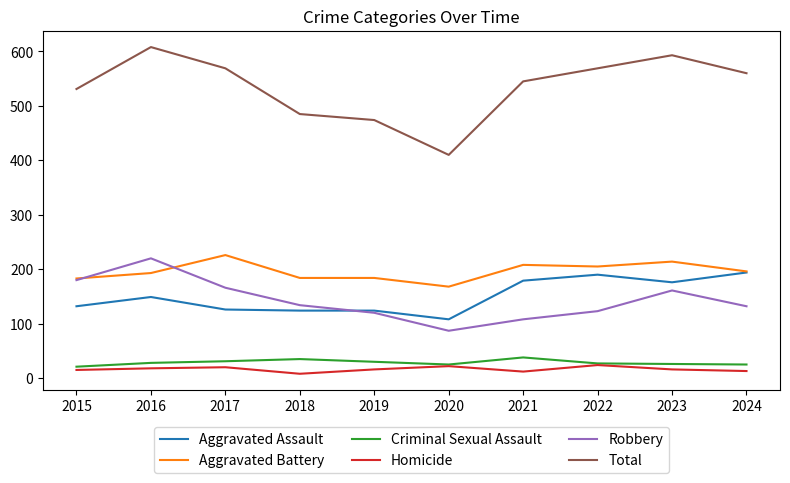

Is the value of Aggravated Battery at 2018 greater than the value of Robbery at 2018?

Yes